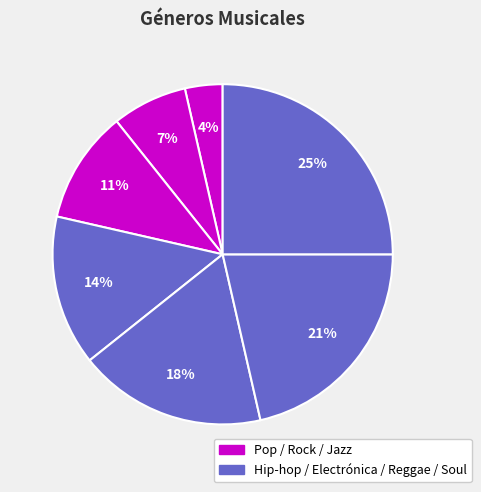

To the nearest percent, what is the average slice percentage?

14%